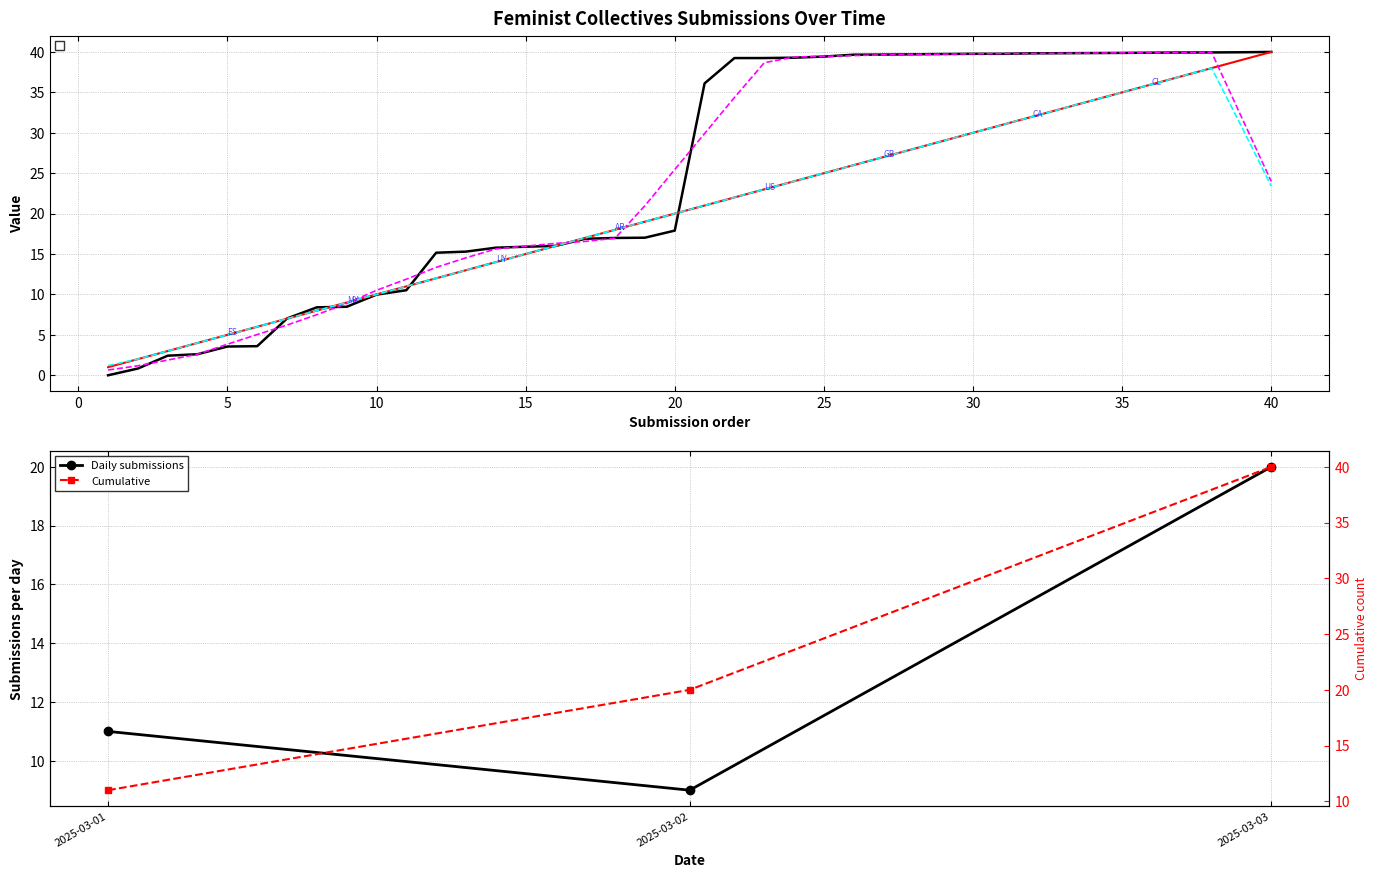

Which series has the largest total across all categories?

Cumulative